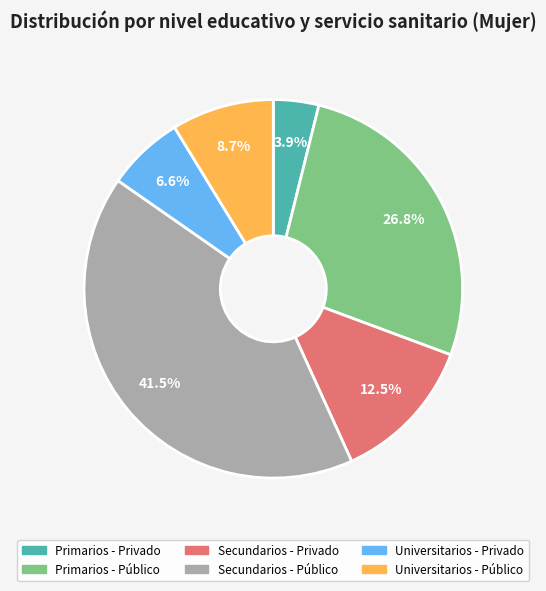

Between Secundarios - Privado and Secundarios - Público, which is larger?

Secundarios - Público